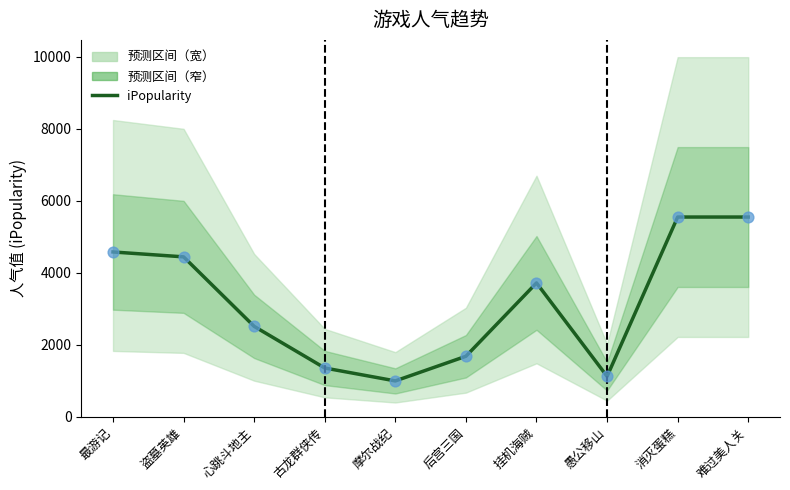

Which has a higher value, 后宫三国 or 心跳斗地主?

心跳斗地主